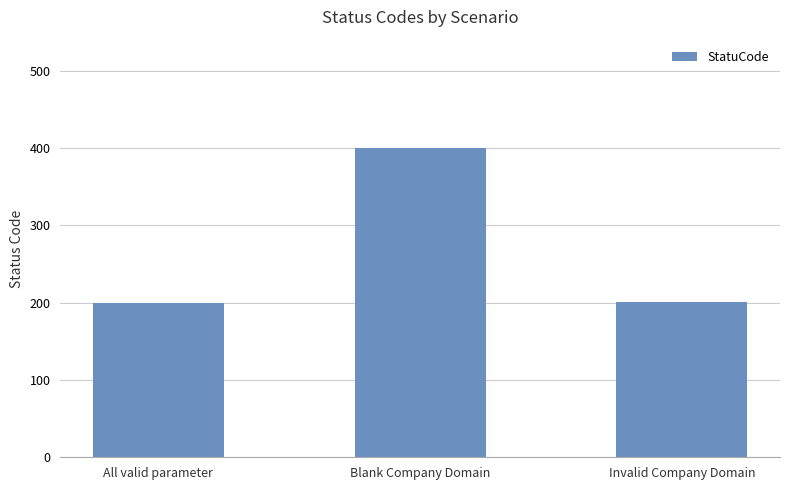

Is it true that the value at Blank Company Domain is 400?

True